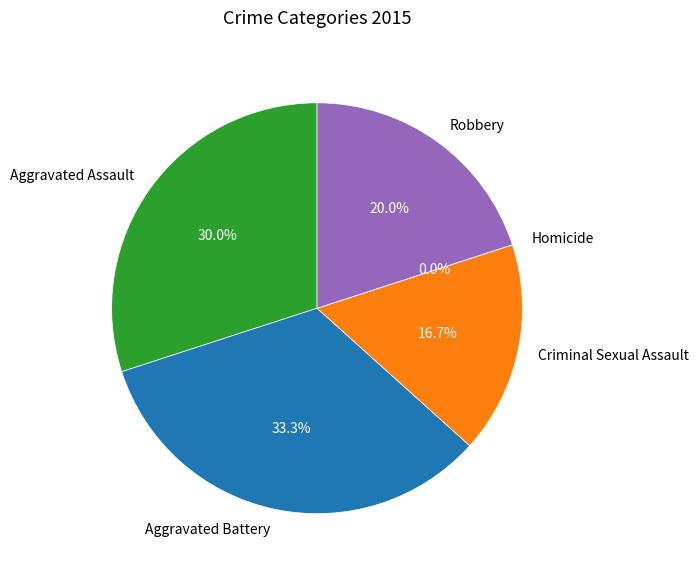

How many slices are in this pie chart?

5